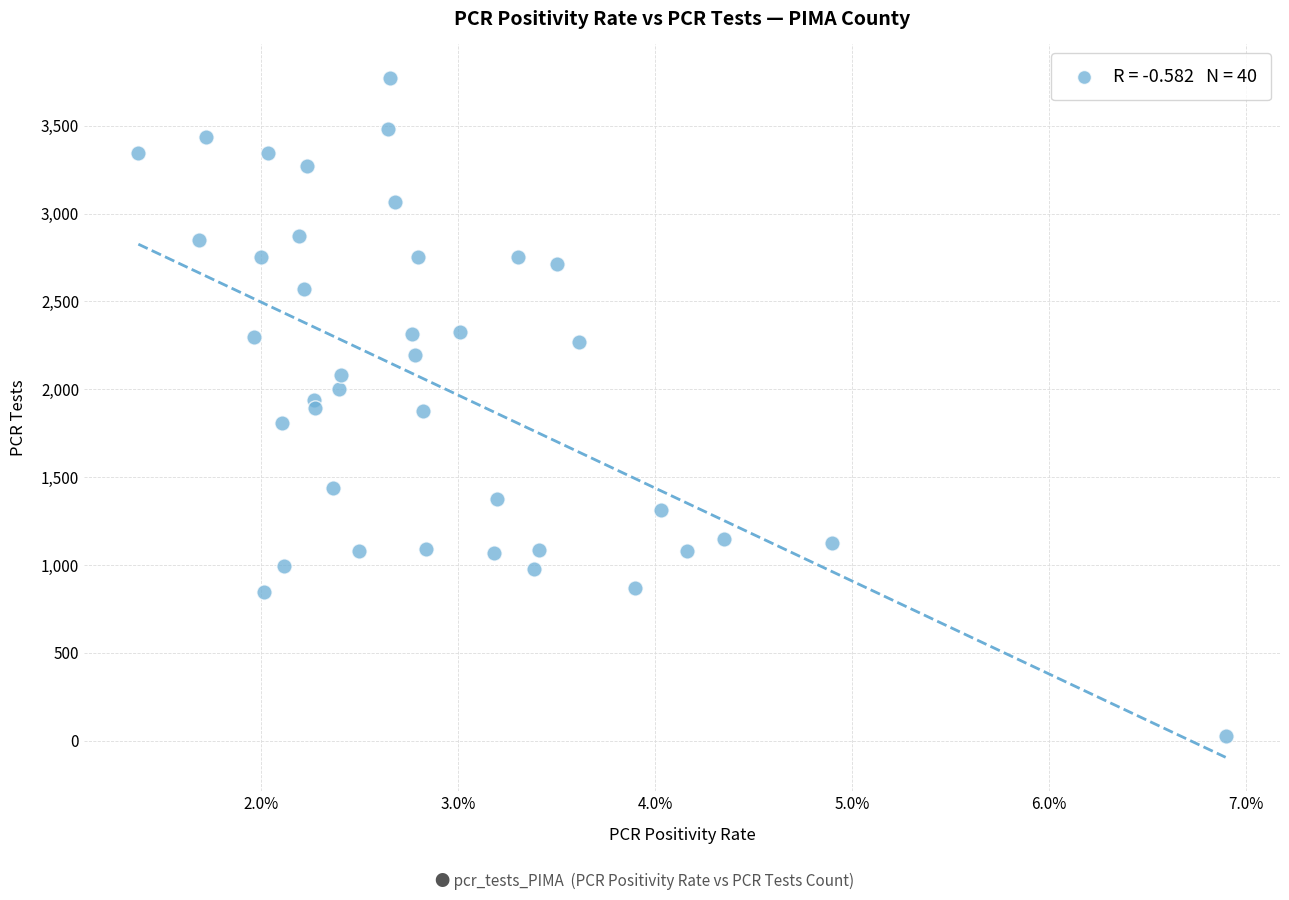

What is the range of Y values (max minus min)?

3740